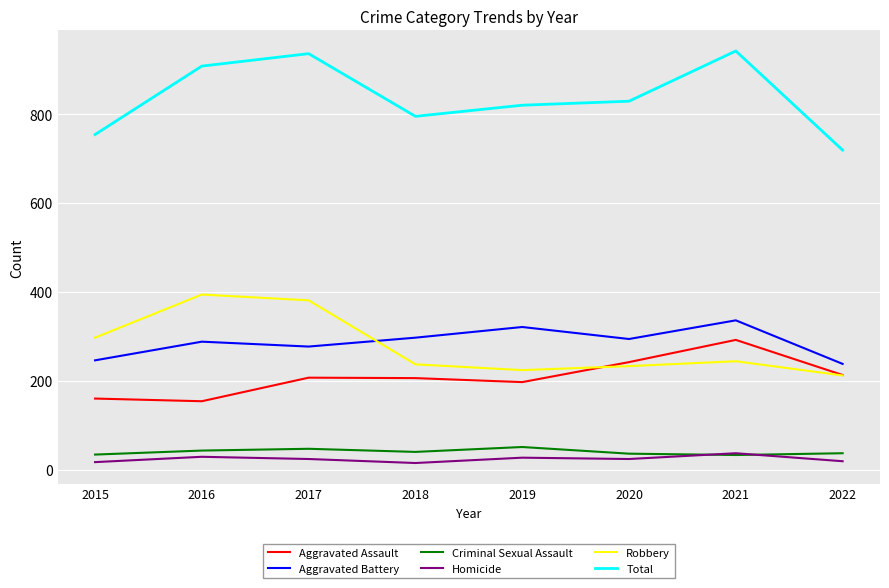

The Robbery series shows 152 at 2019. True or false?

False